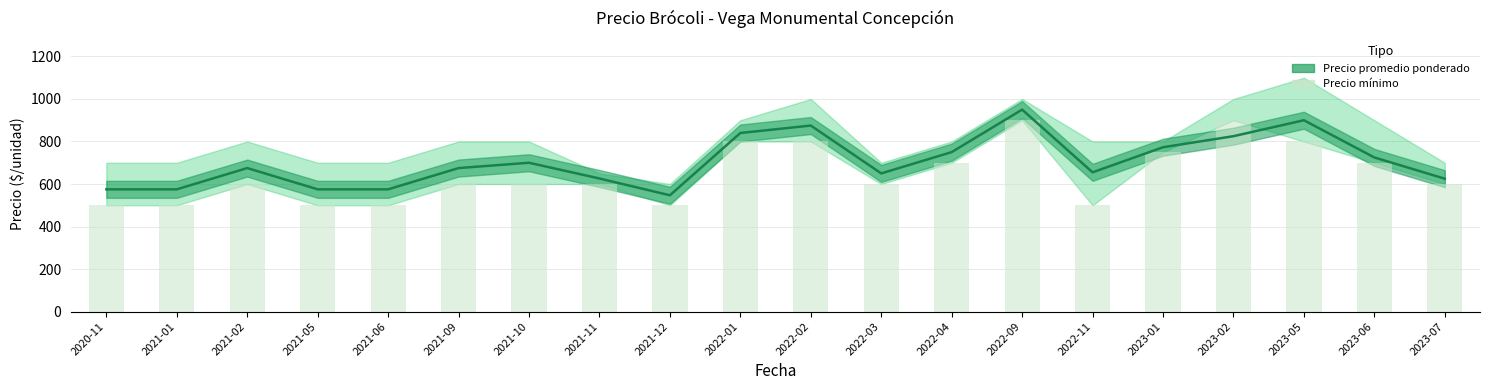

List the labels in order of Precio mínimo value, smallest first.

2020-11, 2021-01, 2021-05, 2021-06, 2021-12, 2022-11, 2021-02, 2021-09, 2021-10, 2021-11, 2022-03, 2023-07, 2022-04, 2023-06, 2023-01, 2022-01, 2022-02, 2023-05, 2022-09, 2023-02